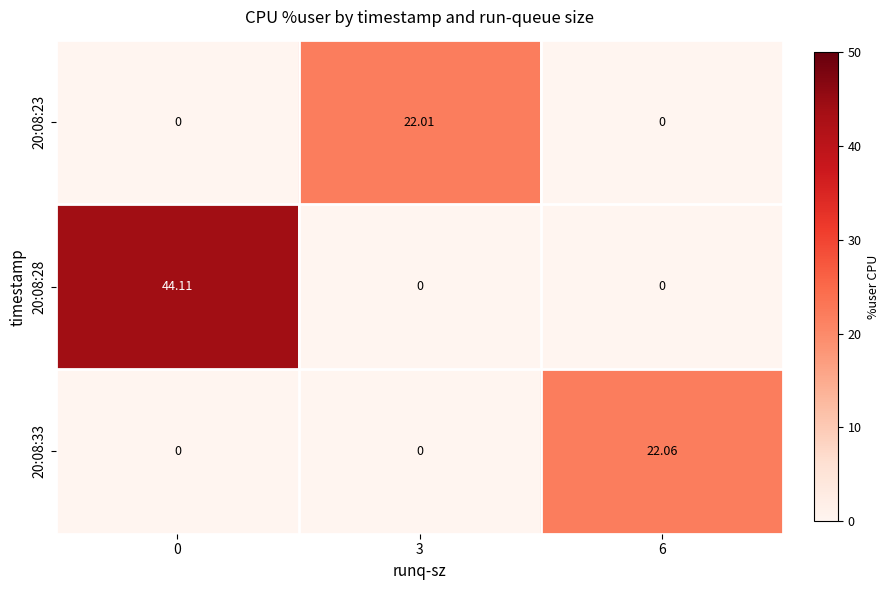

Is the value of 20:08:28 at 6 greater than the value of 20:08:33 at 6?

No